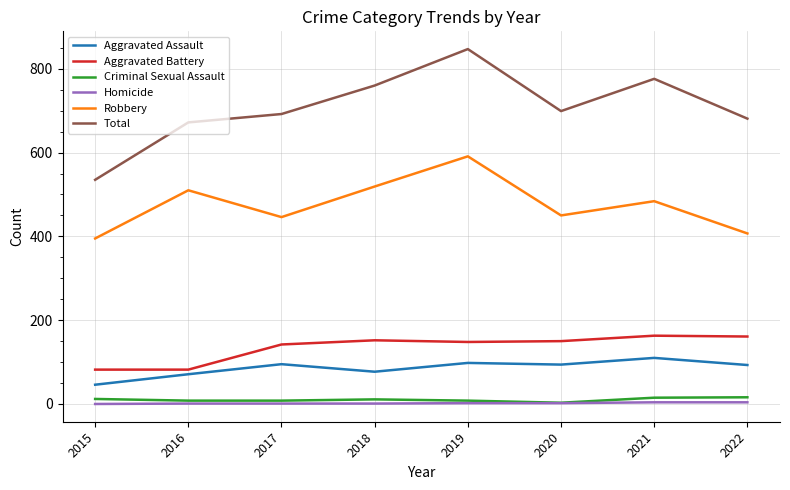

Rank the series by their maximum value, from highest to lowest.

Total, Robbery, Aggravated Battery, Aggravated Assault, Criminal Sexual Assault, Homicide